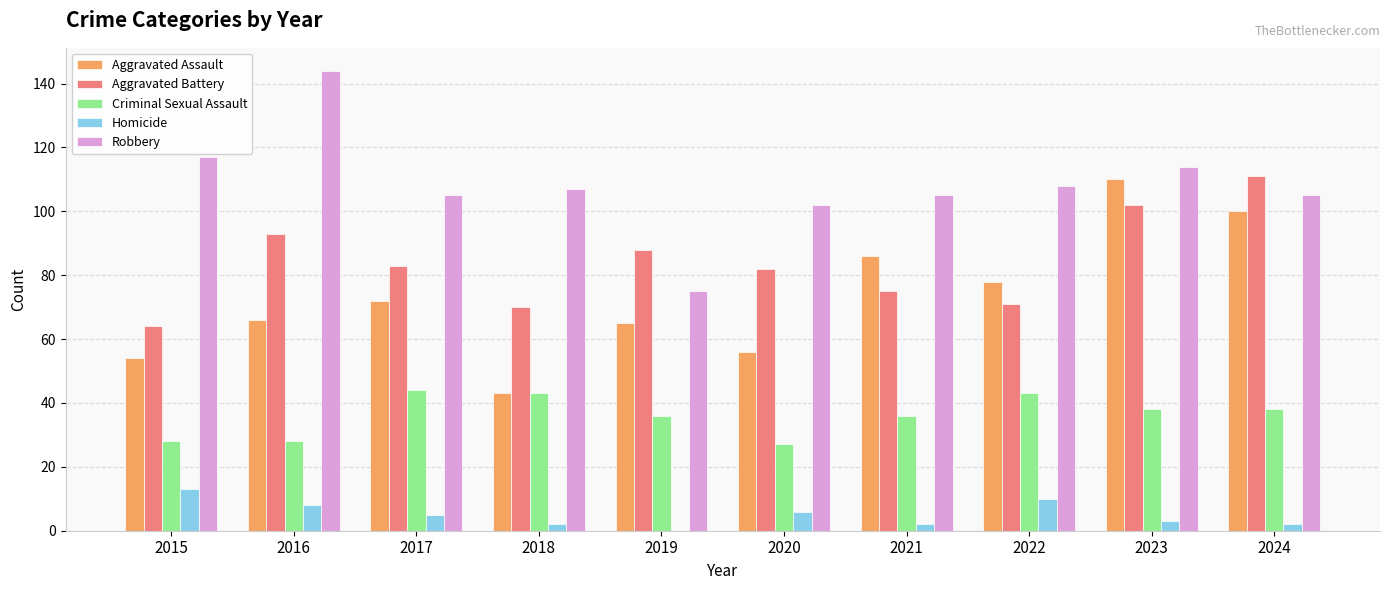

Which series changed the most between 2019 and 2022?

Robbery